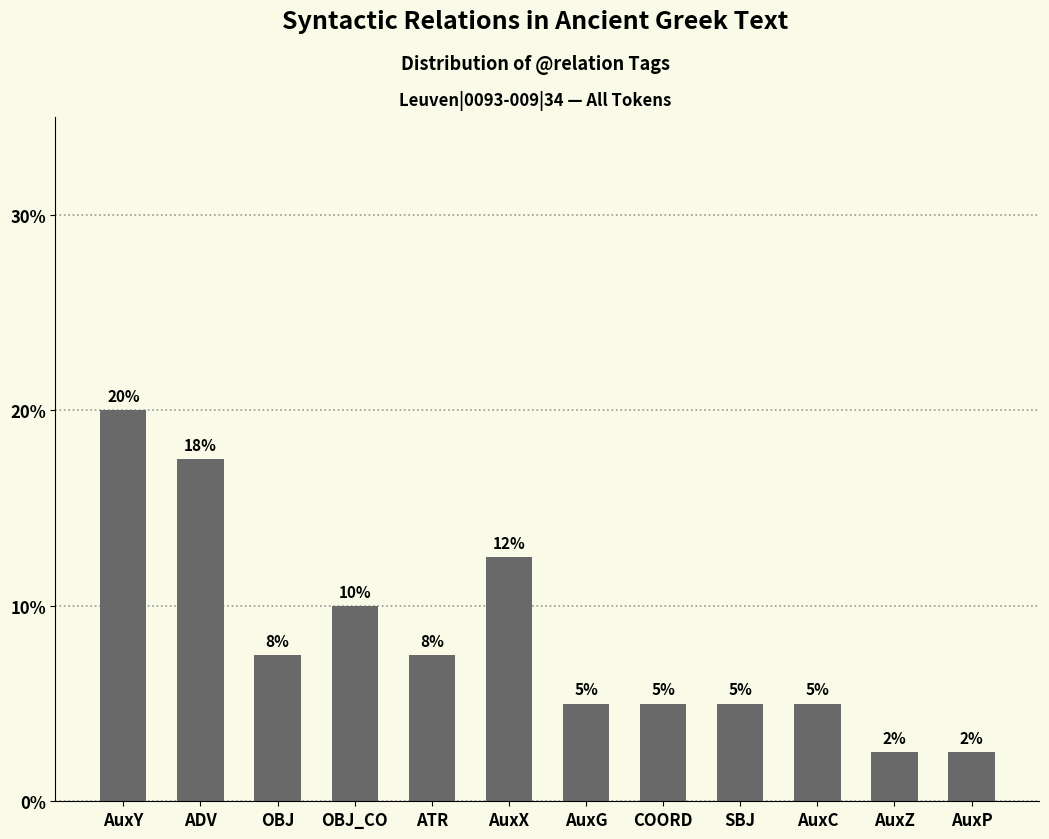

What is the change in value from ATR to AuxC?

-2.5